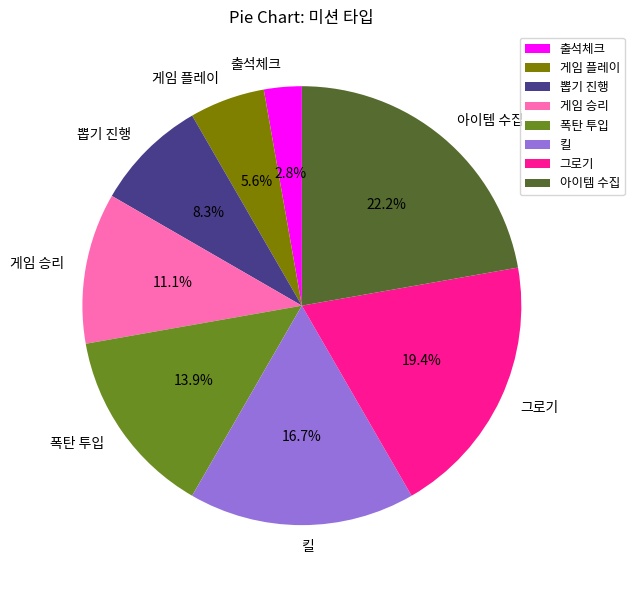

Is there any slice that represents more than half of the pie?

No